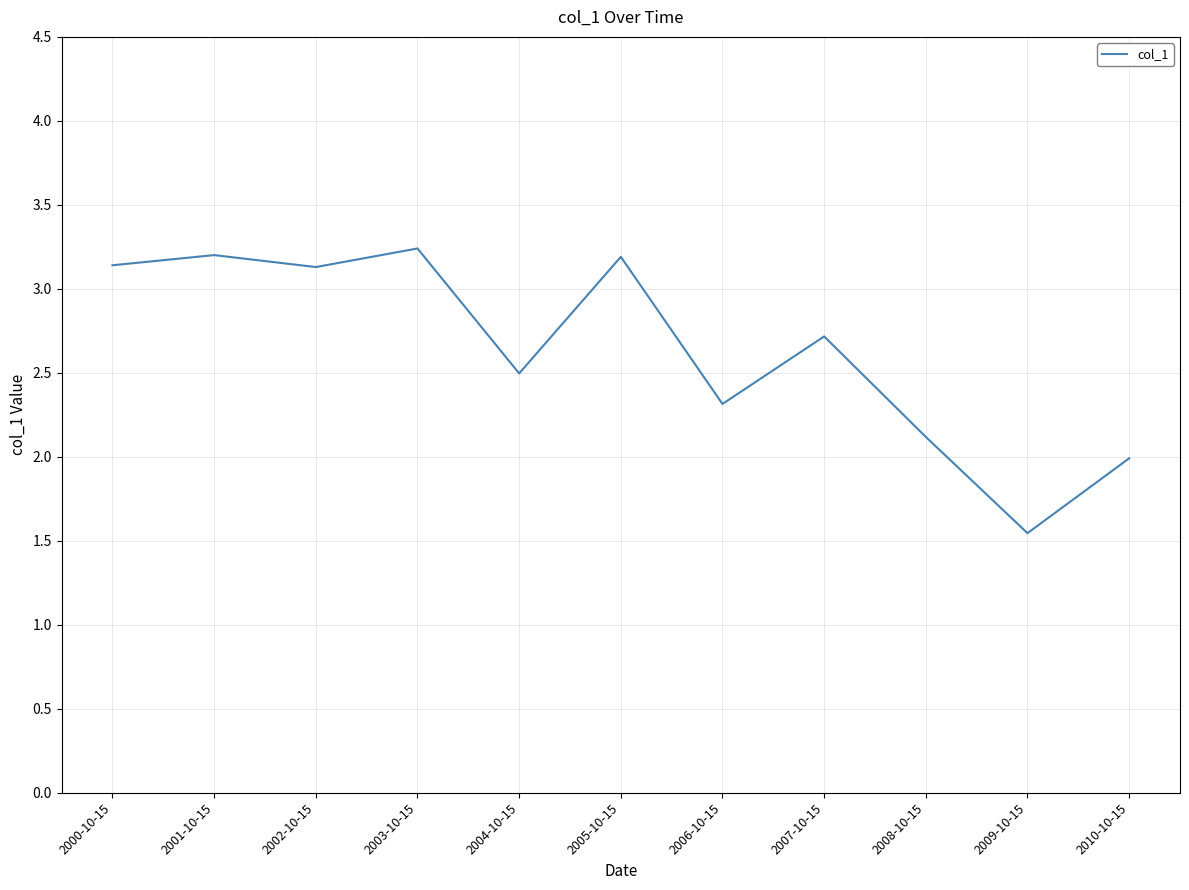

How many lines are shown in the chart?

1